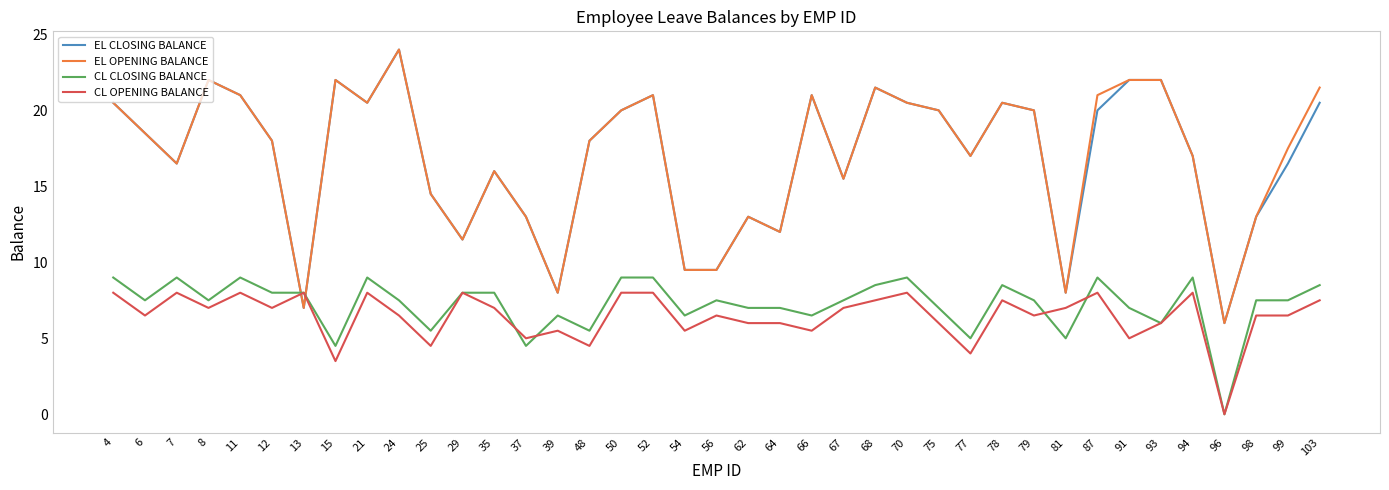

How many intersections are there between CL OPENING BALANCE and EL OPENING BALANCE?

2